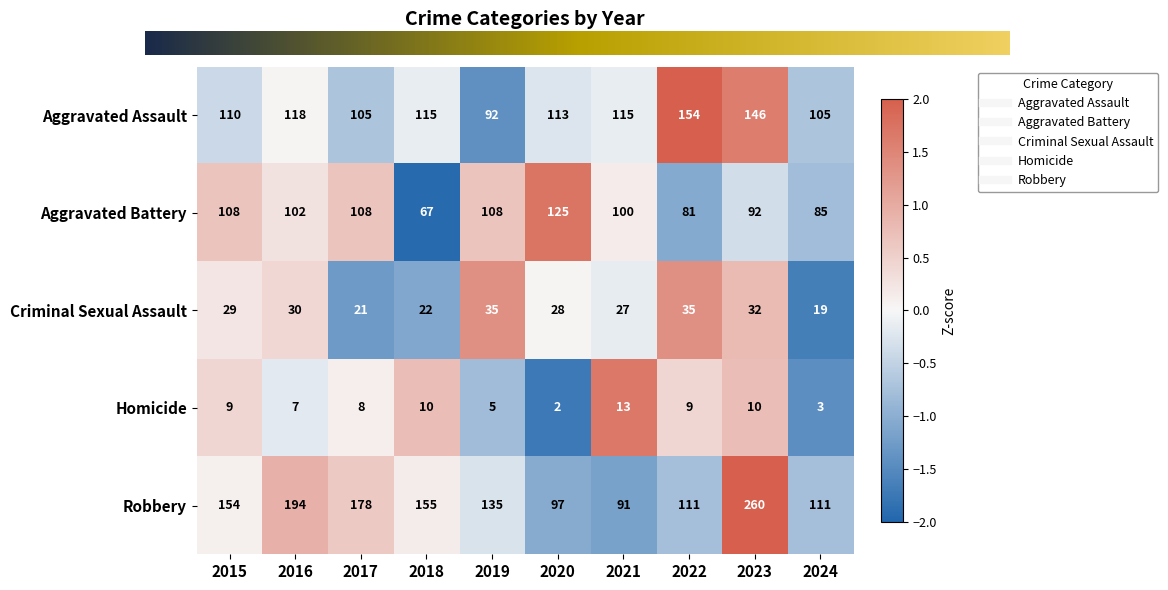

At which category is the sum across all series the highest?

2023